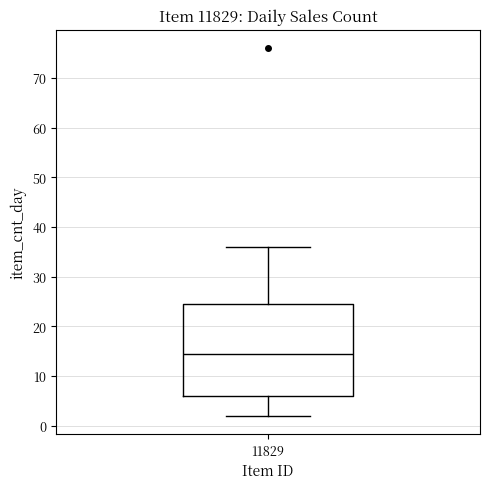

Read this box plot against the y-axis: the position of the median line, the range covered by the box, and the ends of both whiskers. The values are not printed on the chart, so give them approximately, as read against the axis.

median 15, box 6 to 25, whiskers 2 to 36